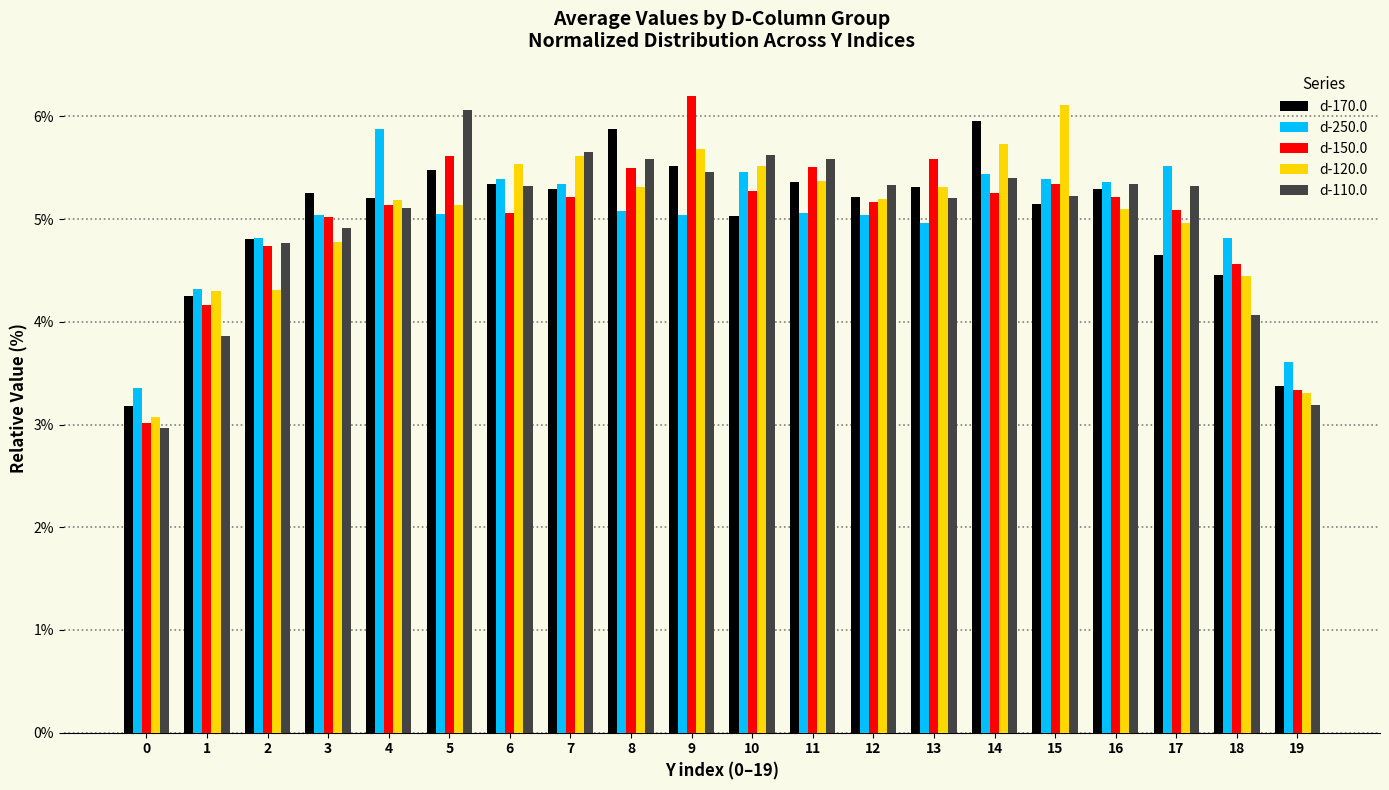

What is the difference between the maximum and minimum values in the d-170.0 series?

2.8